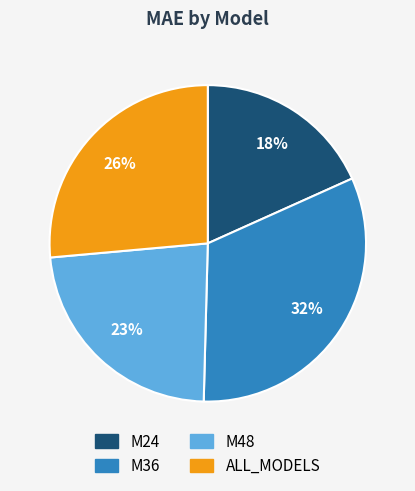

How many slices are in this pie chart?

4